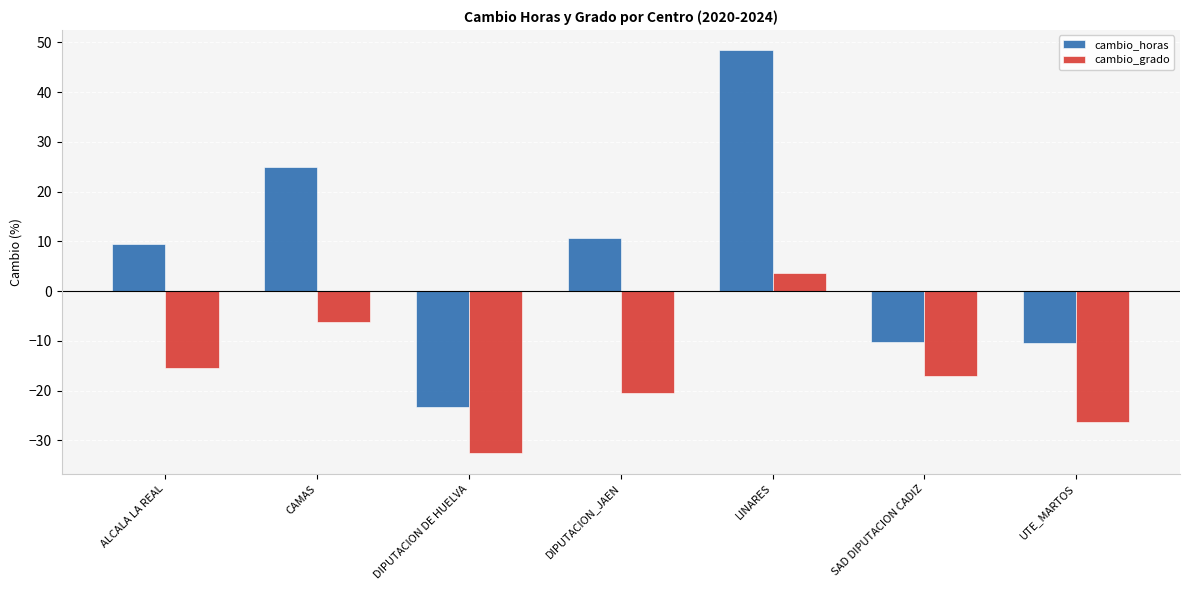

List the series in order of their overall mean, lowest first.

cambio_grado, cambio_horas